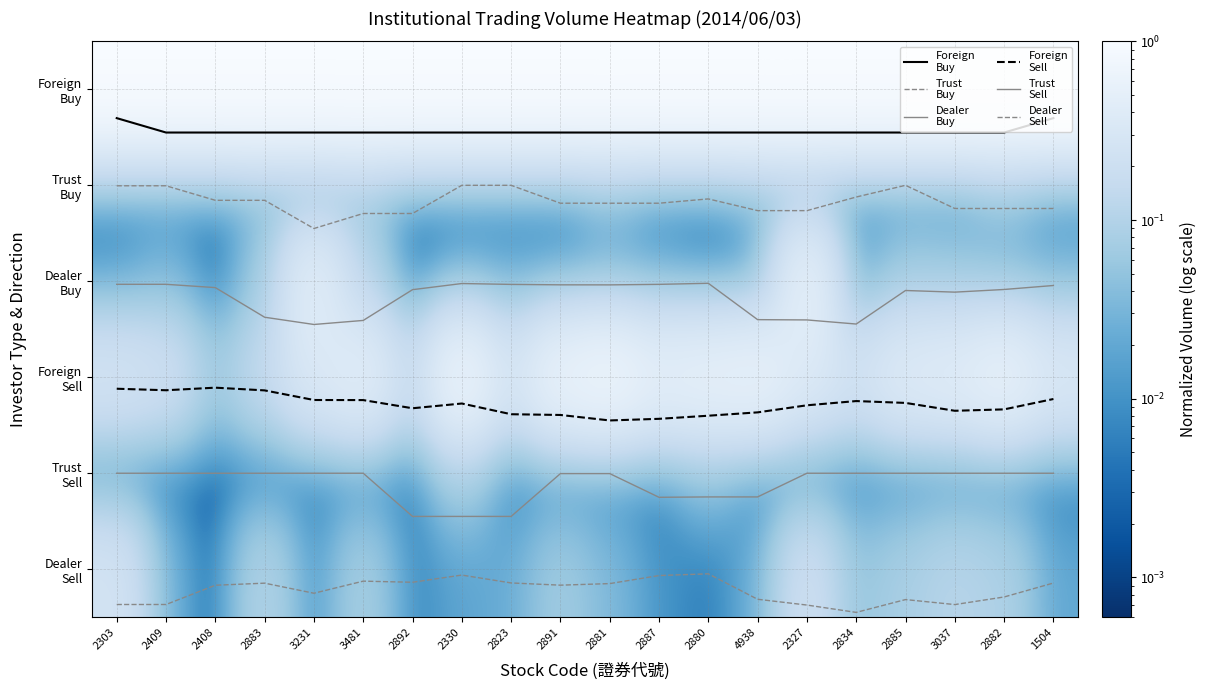

Which has a higher value, 2883 or 2409?

2409